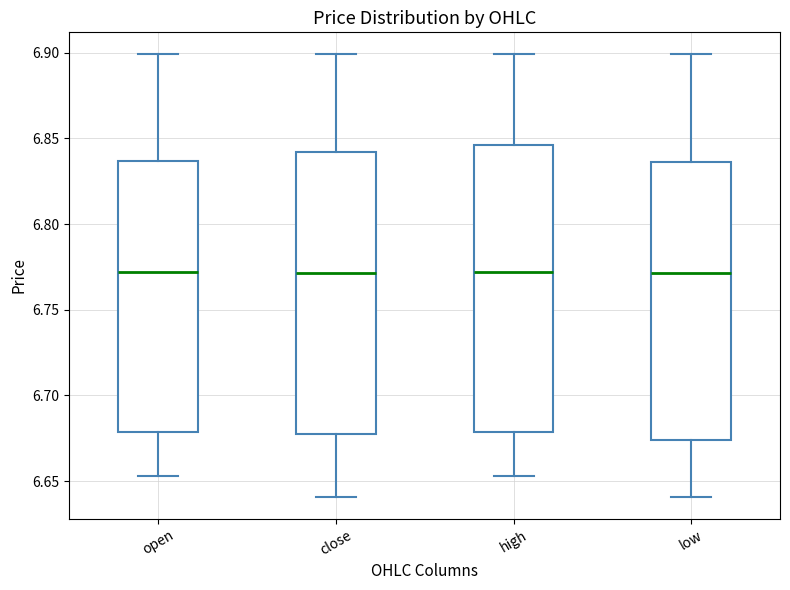

Reading left to right, transcribe this box plot: for each box, give where its median line is, the range the box spans, and where its two whiskers end, as read against the y-axis. The values are not printed on the chart, so give them approximately, as read against the axis.

open: median 6.770, box 6.680 to 6.835, whiskers 6.655 to 6.900
close: median 6.770, box 6.680 to 6.840, whiskers 6.640 to 6.900
high: median 6.770, box 6.680 to 6.845, whiskers 6.655 to 6.900
low: median 6.770, box 6.675 to 6.835, whiskers 6.640 to 6.900